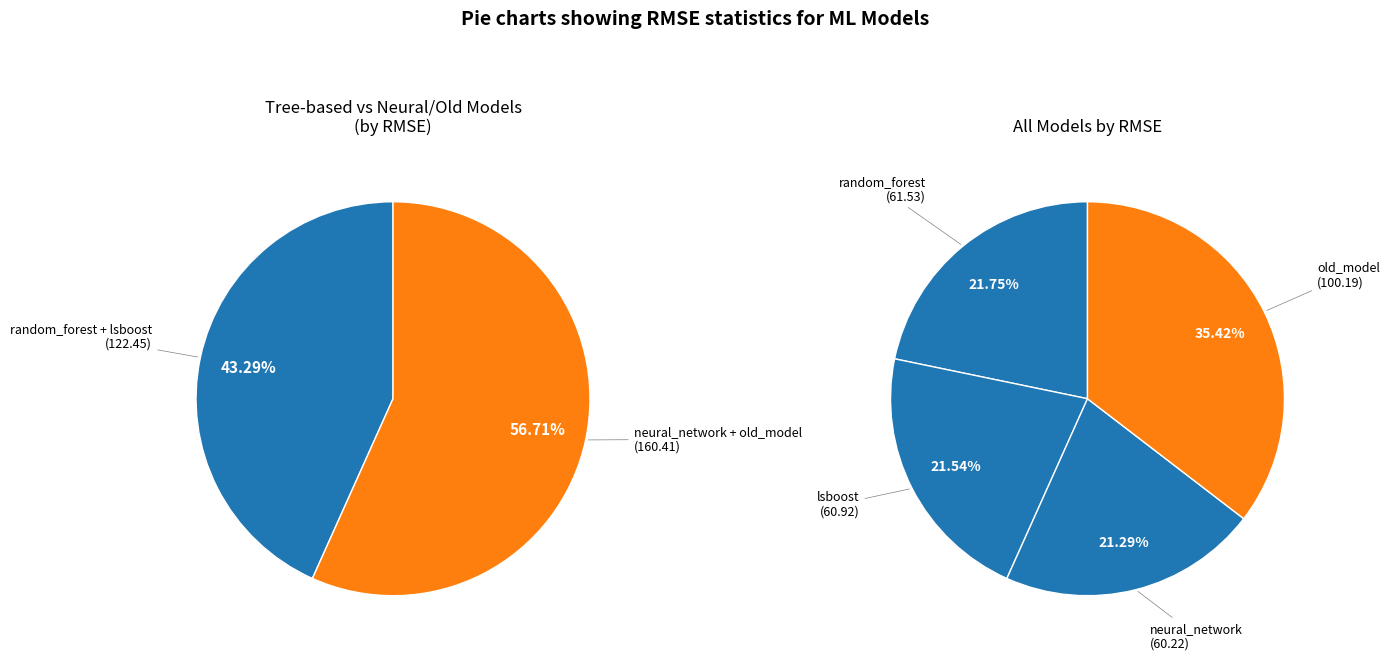

To the nearest percent, what is the combined percentage of lsboost and old_model?

57%